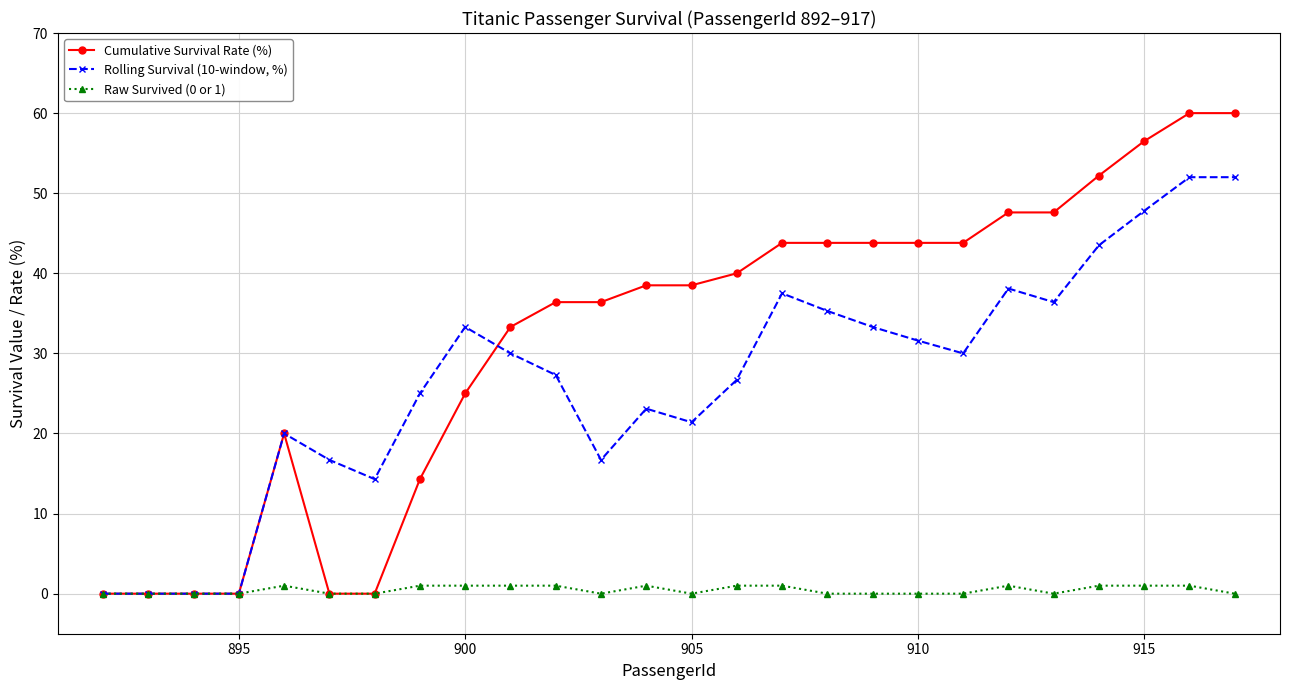

Reading left to right, extract all data points from this chart.

Cumulative Survival Rate (%): 0.0	0.0	0.0	0.0	20.0	0.0	0.0	14.3	25.0	33.3	36.4	36.4	38.5	38.5	40.0	43.8	43.8	43.8	43.8	43.8	47.6	47.6	52.2	56.5	60.0	60.0
Rolling Survival (10-window, %): 0.0	0.0	0.0	0.0	20.0	16.7	14.3	25.0	33.3	30.0	27.3	16.7	23.1	21.4	26.7	37.5	35.3	33.3	31.6	30.0	38.1	36.4	43.5	47.8	52.0	52.0
Raw Survived (0 or 1): 0.0	0.0	0.0	0.0	1.0	0.0	0.0	1.0	1.0	1.0	1.0	0.0	1.0	0.0	1.0	1.0	0.0	0.0	0.0	0.0	1.0	0.0	1.0	1.0	1.0	0.0